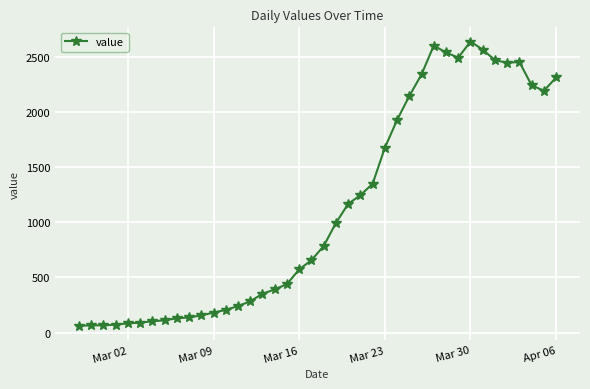

What is the maximum value shown in the chart?

2639